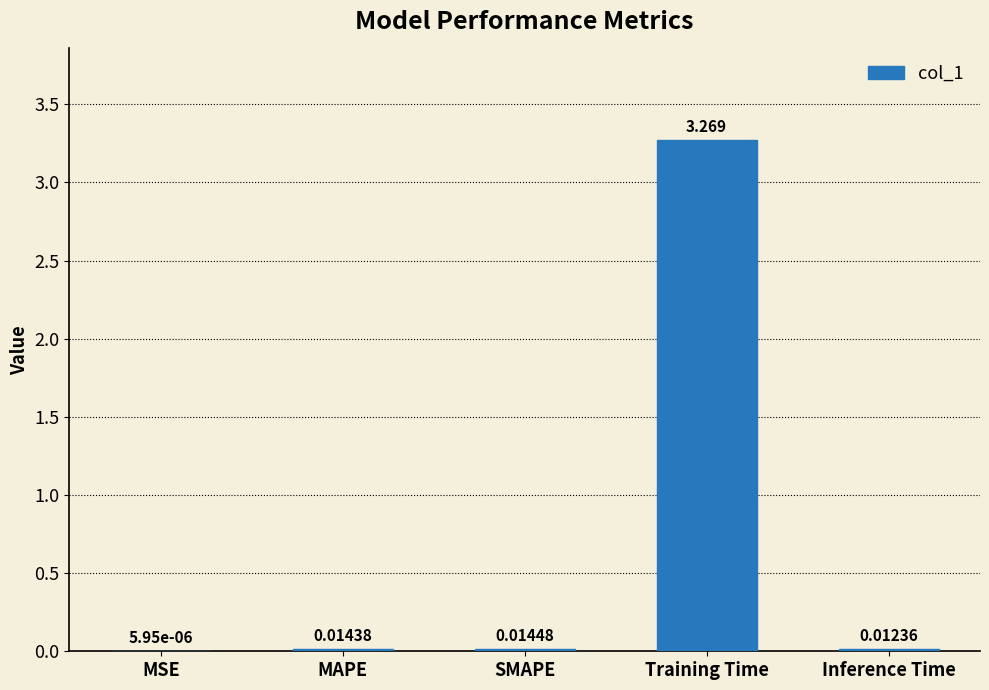

Which has a higher value, Inference Time or MAPE?

MAPE